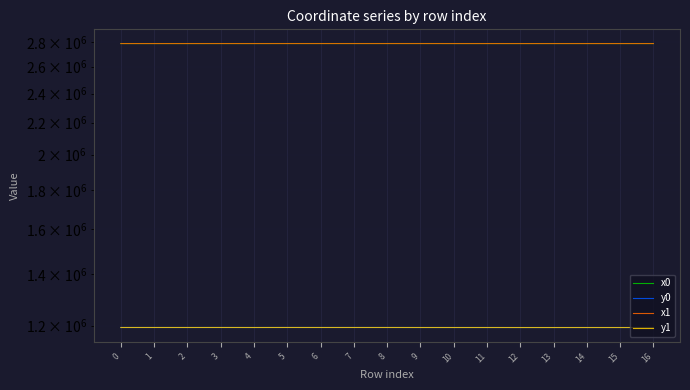

What is the value of the y1 point at the 16th from the left?

1193227.6